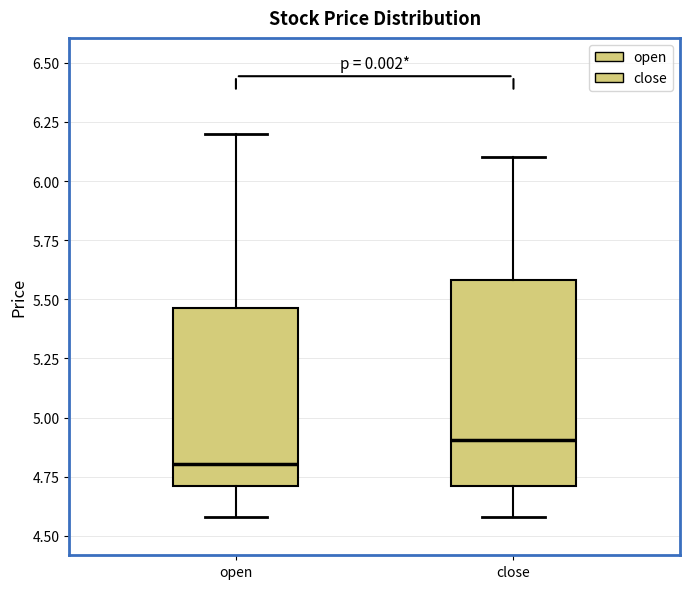

Reading left to right, transcribe this box plot: for each box, give where its median line is, the range the box spans, and where its two whiskers end, as read against the y-axis. The values are not printed on the chart, so give them approximately, as read against the axis.

open: median 4.80, box 4.70 to 5.45, whiskers 4.60 to 6.20
close: median 4.90, box 4.70 to 5.60, whiskers 4.60 to 6.10